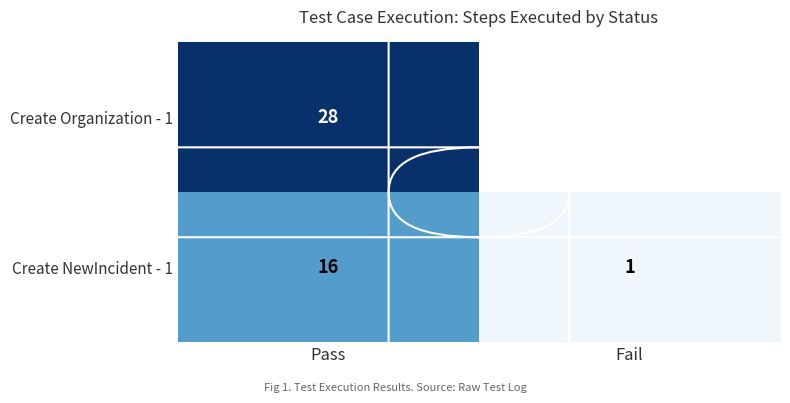

How many series are shown in this chart?

2